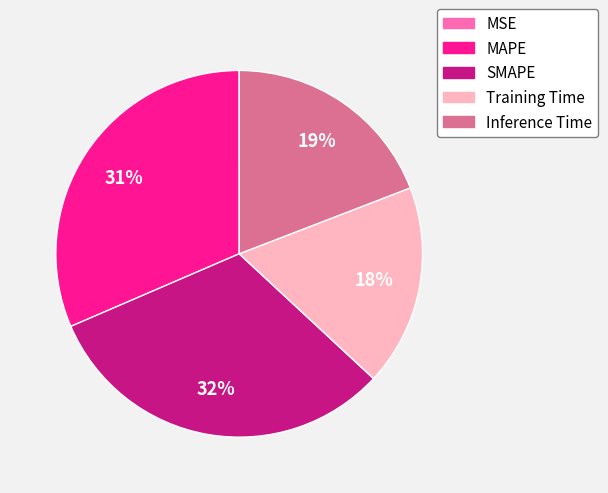

Do Inference Time and SMAPE together represent more than half of the pie?

Yes